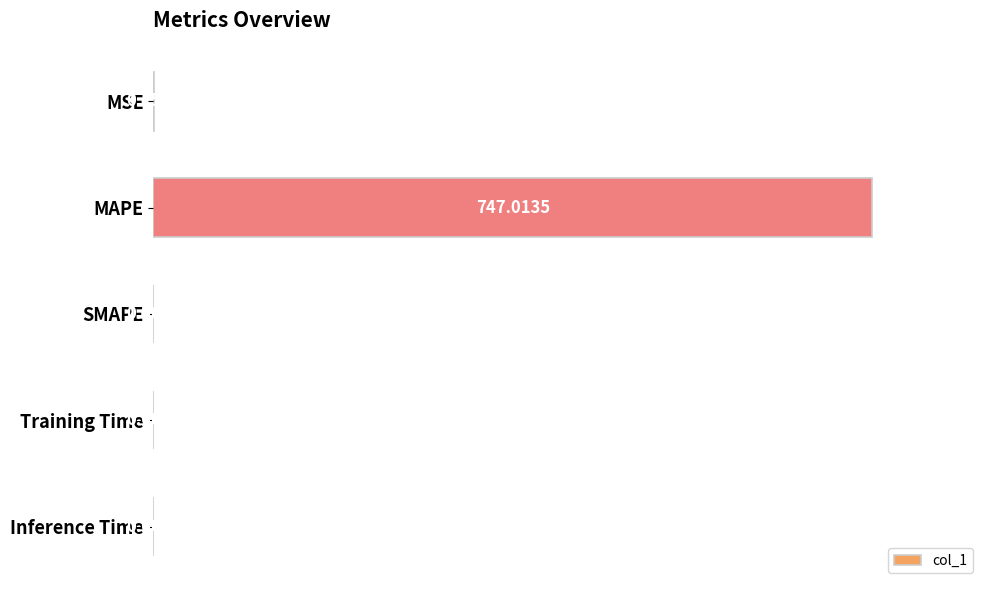

Which label corresponds to the largest value in the chart?

MAPE